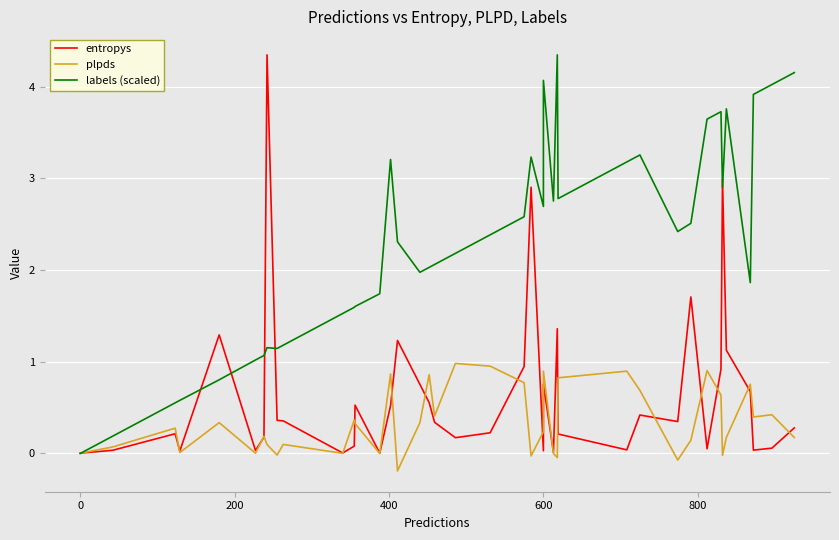

What is the maximum value shown in the chart?

4.3